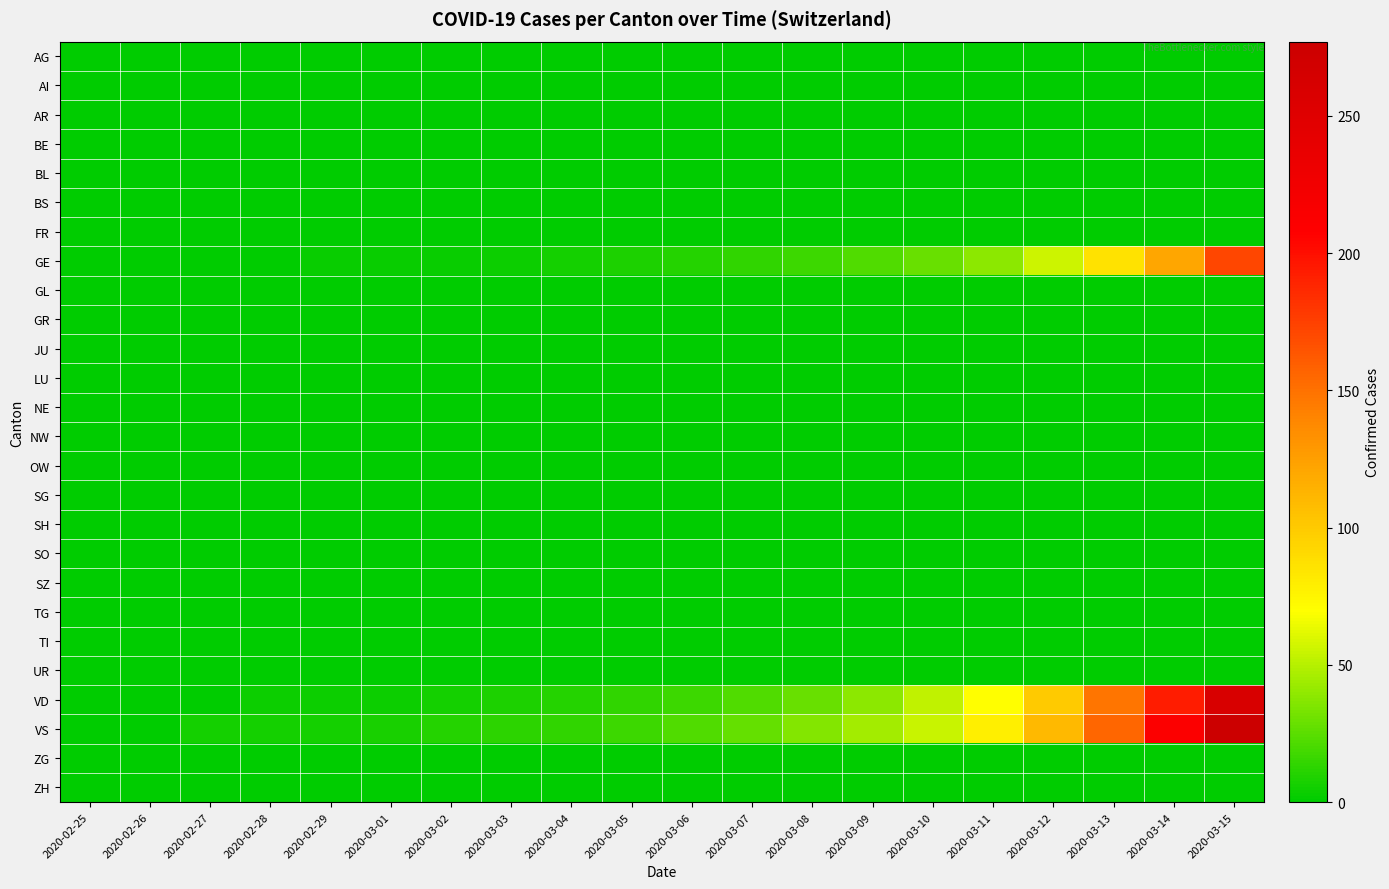

How many distinct data groups are displayed?

26